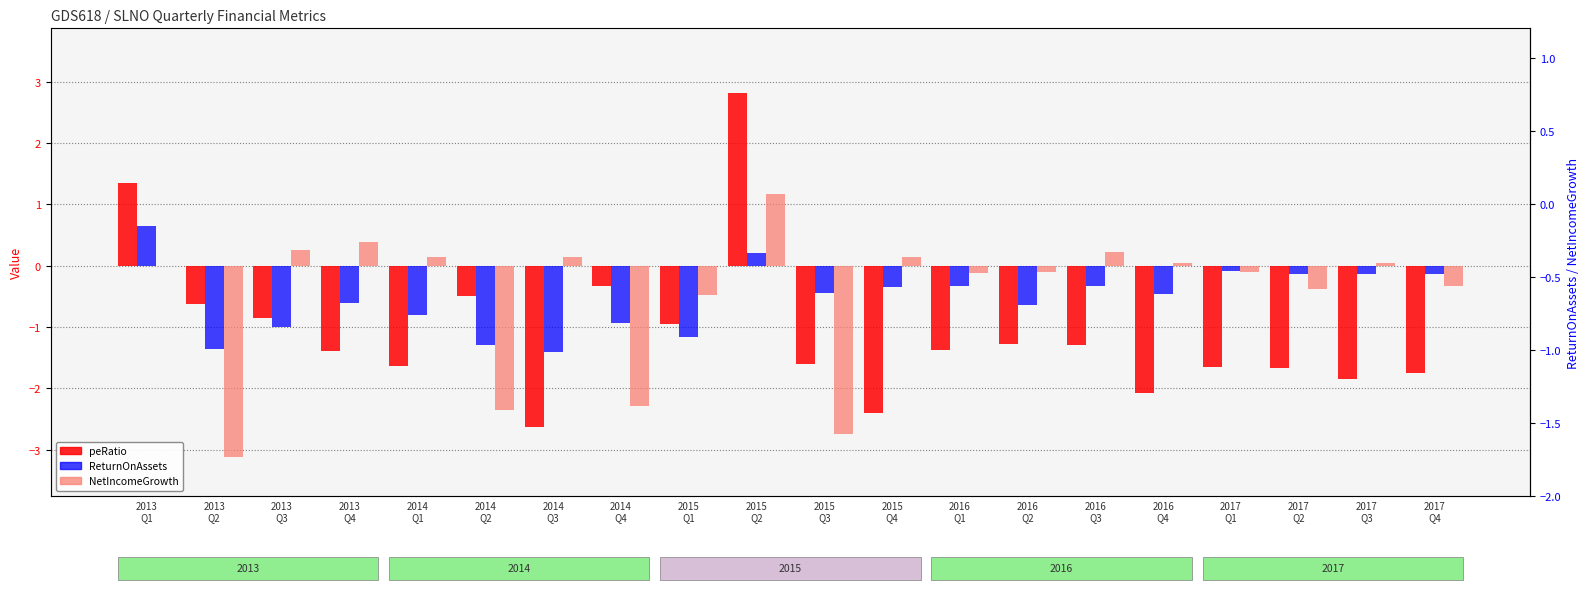

Reading right to left, extract all data points from this chart.

peRatio: -1.7	-1.8	-1.7	-1.7	-2.1	-1.3	-1.3	-1.4	-2.4	-1.6	2.8	-1.0	-0.3	-2.6	-0.5	-1.6	-1.4	-0.9	-0.6	1.3
ReturnOnAssets: -0.1	-0.1	-0.1	-0.1	-0.5	-0.3	-0.6	-0.3	-0.3	-0.5	0.2	-1.2	-0.9	-1.4	-1.3	-0.8	-0.6	-1.0	-1.4	0.6
NetIncomeGrowth: -0.3	0.0	-0.4	-0.1	0.0	0.2	-0.1	-0.1	0.1	-2.8	1.2	-0.5	-2.3	0.1	-2.3	0.1	0.4	0.3	-3.1	0.0